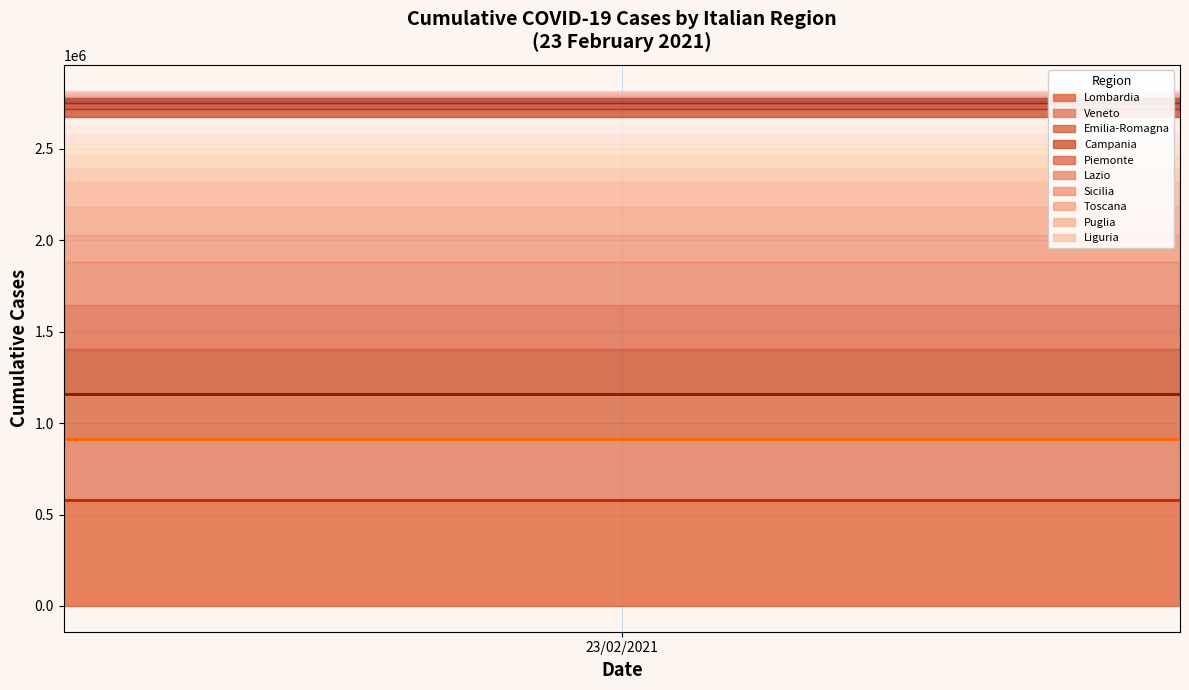

Does the chart have visible grid lines?

Yes